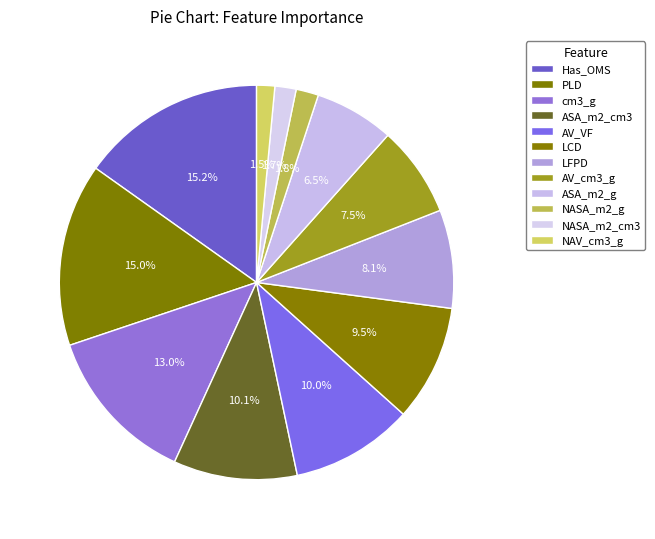

How many segments does this pie chart have?

12